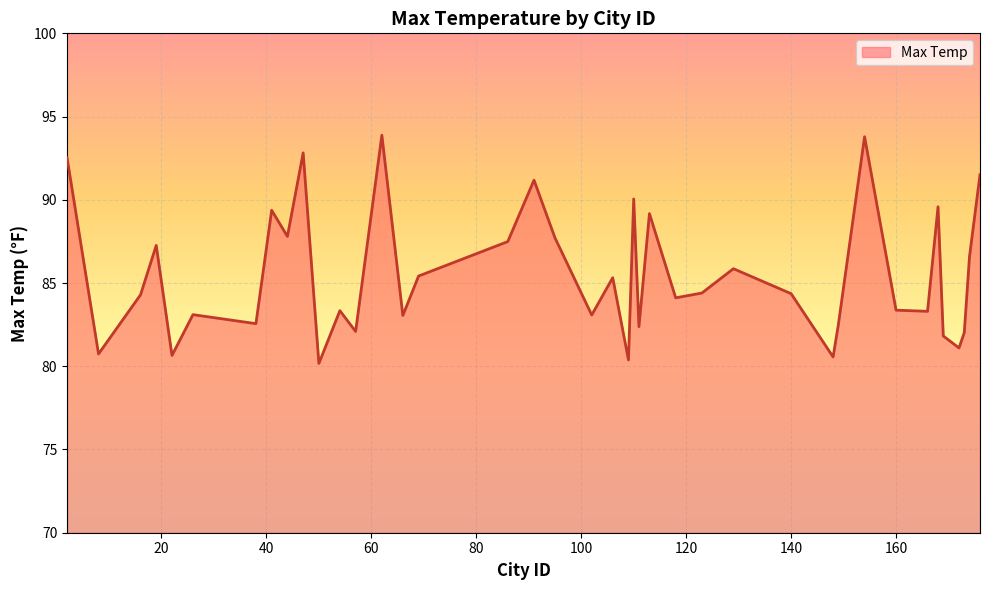

What is the minimum value shown in the chart?

80.2